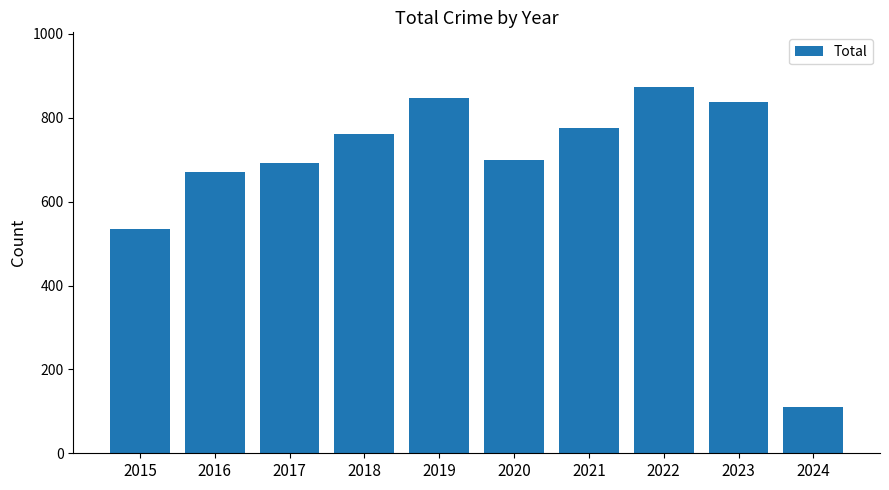

The chart shows a value of 535 at 2015. True or false?

True